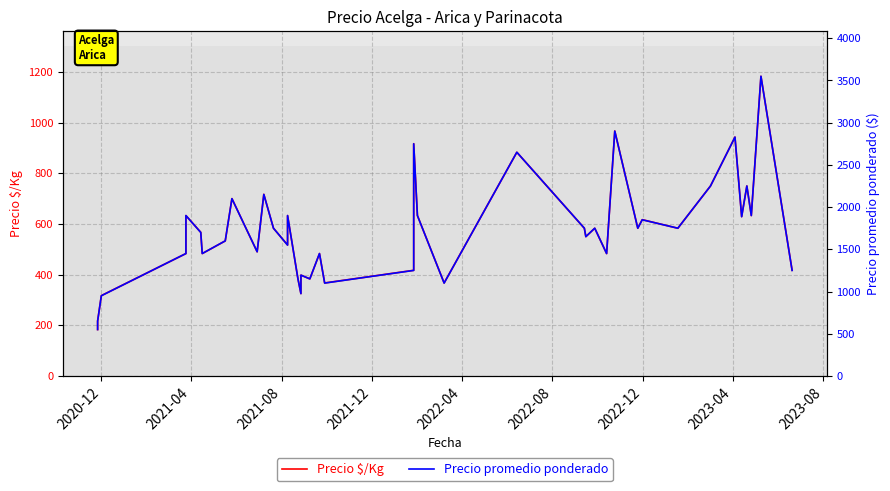

What is the difference between the second highest and minimum values in the Precio promedio ponderado series?

2350